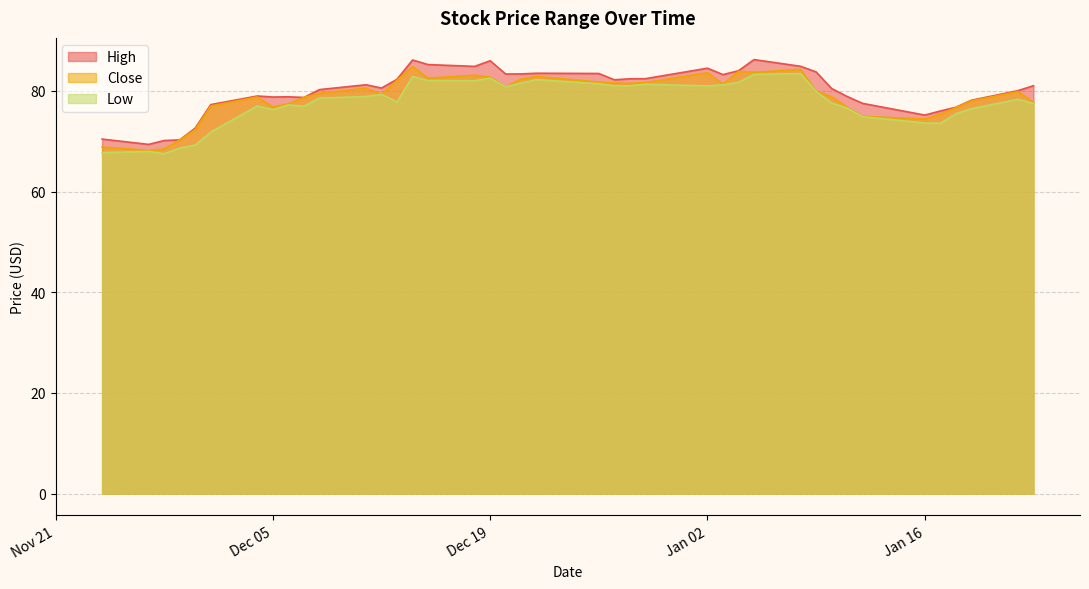

Where is High nearest to the value 77?

2023-12-01